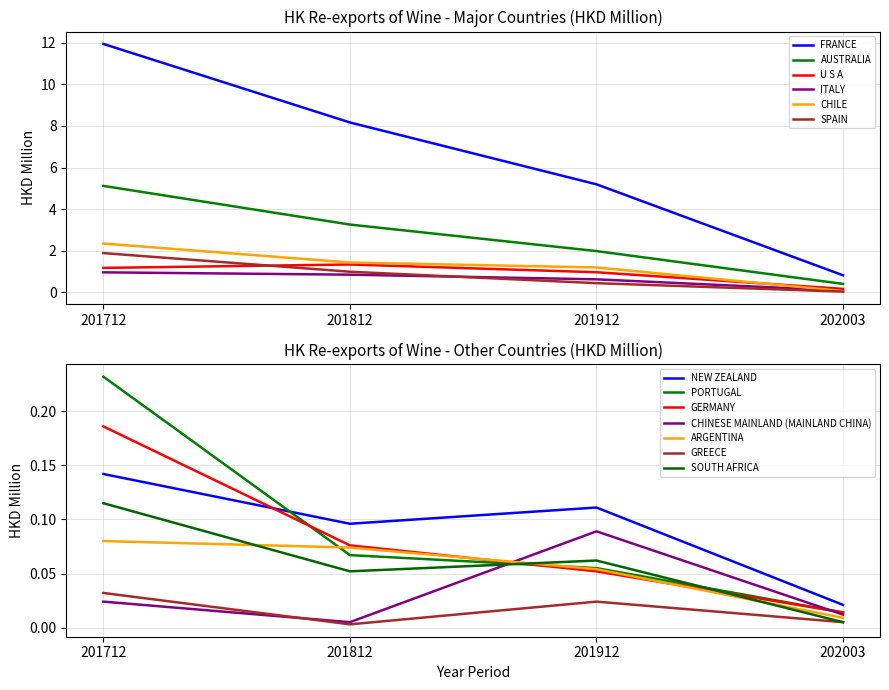

At which category does 201812 reach its first local valley?

ITALY